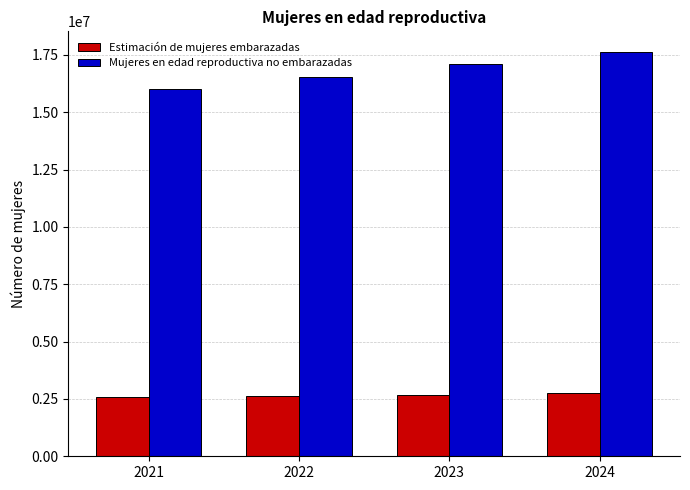

Count the number of categories in the chart.

4